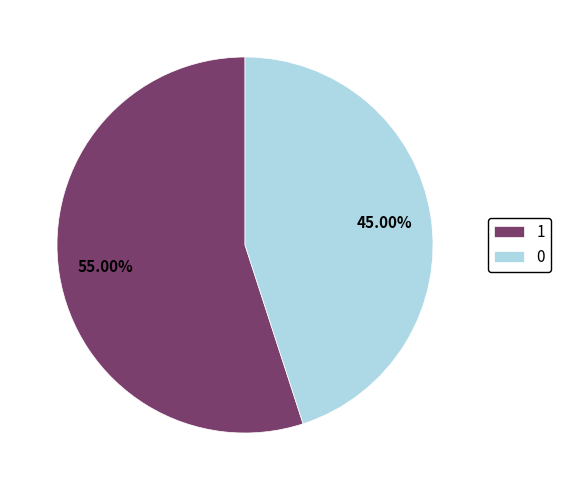

The 0 slice represents 45% of the pie. True or false?

True